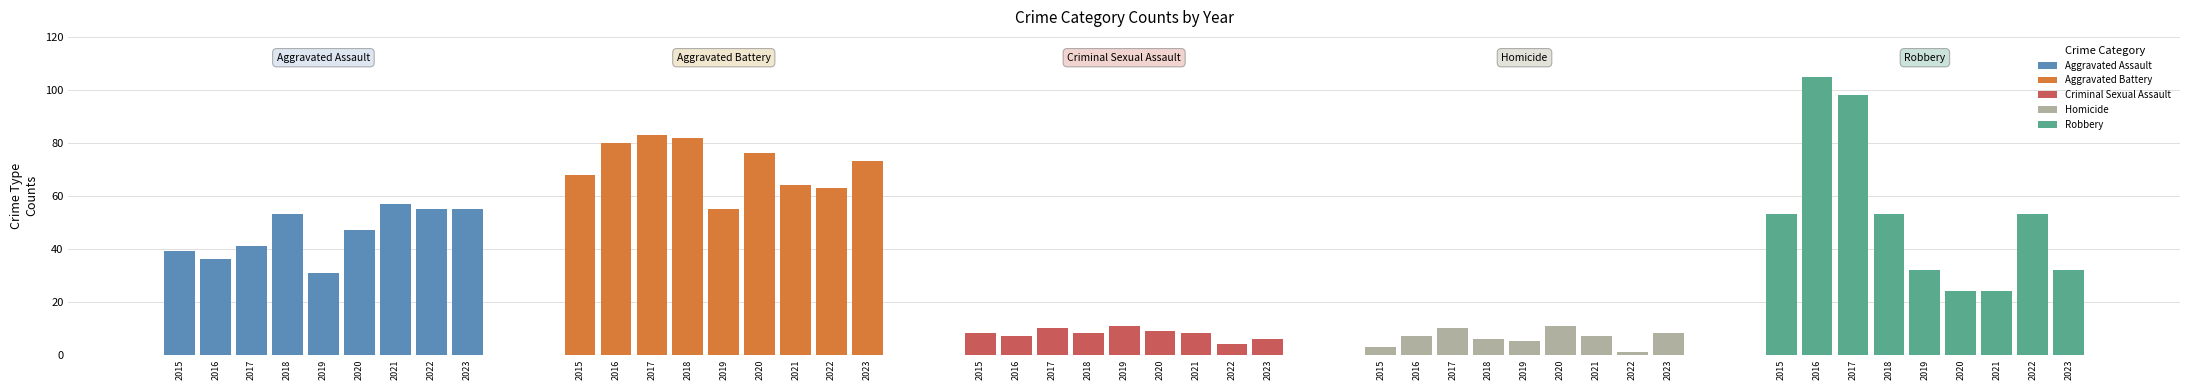

At which category is the sum across all series the highest?

2017